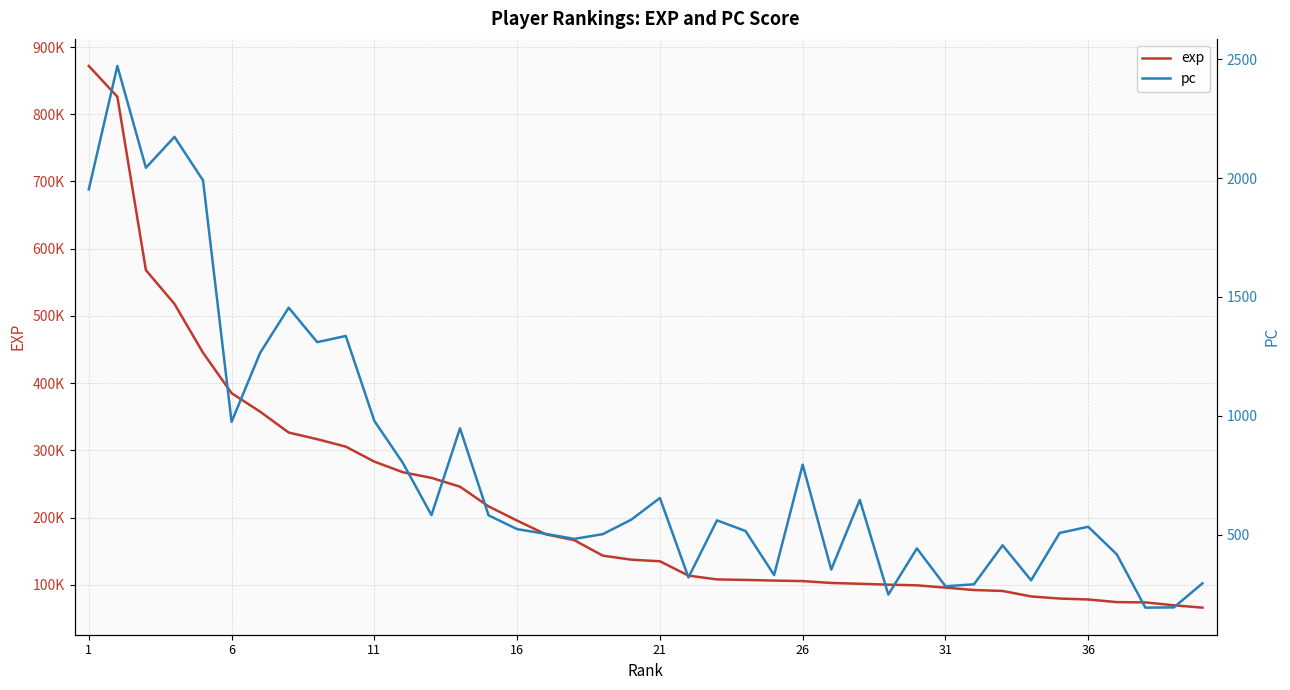

True or false: pc and exp cross at least once.

False